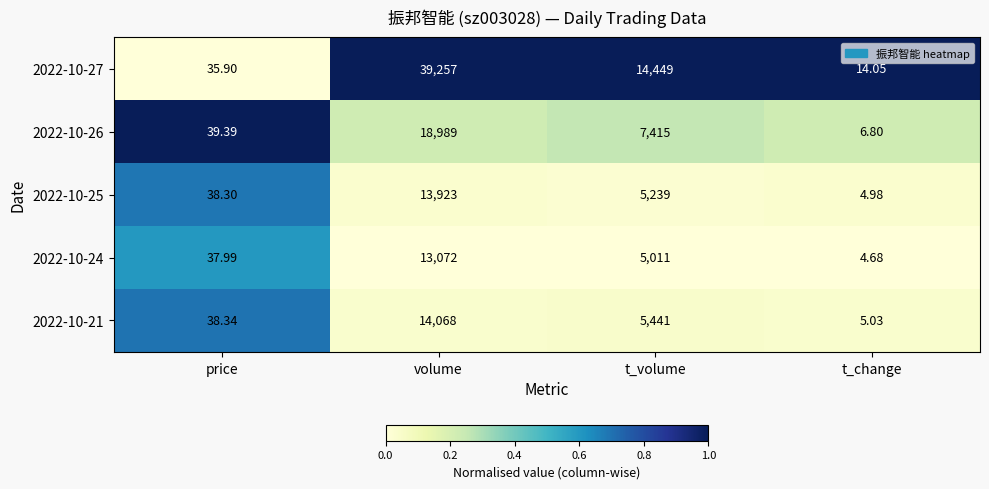

Rank the series by their maximum value, from highest to lowest.

2022-10-27, 2022-10-26, 2022-10-21, 2022-10-25, 2022-10-24